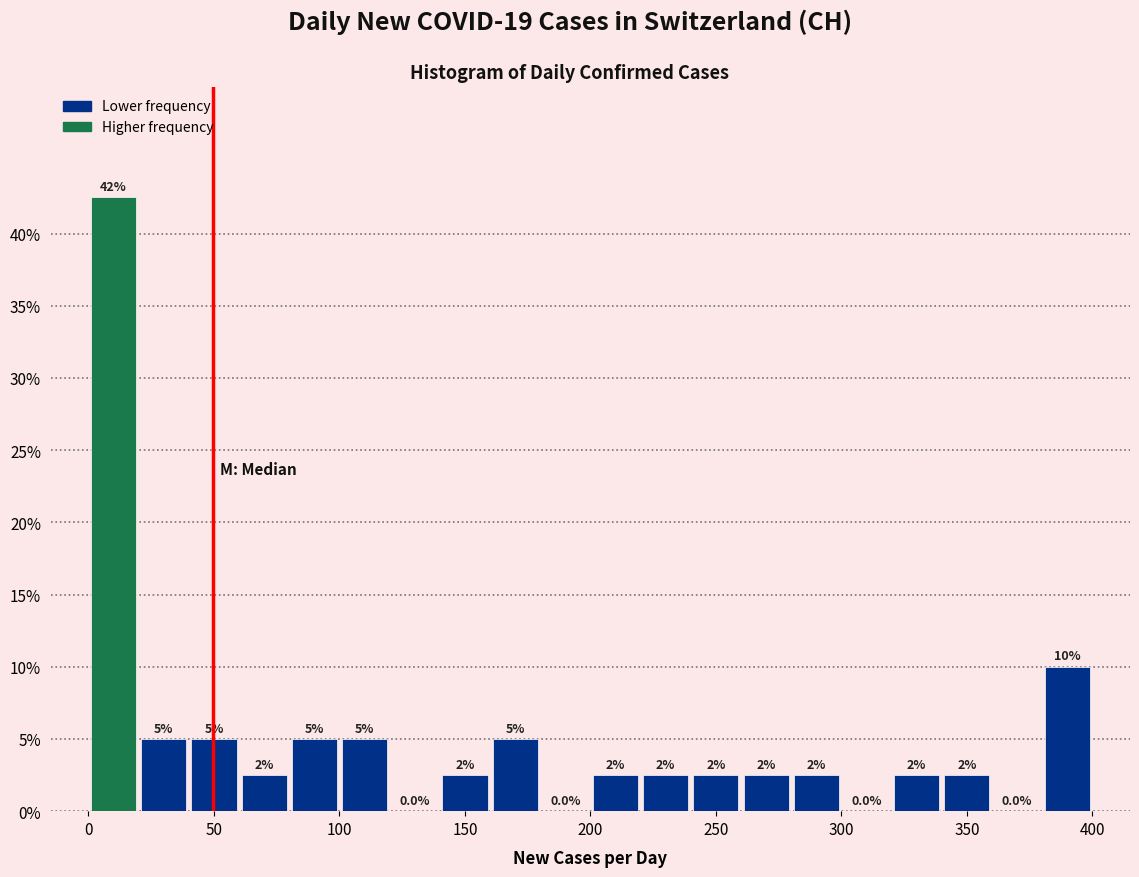

Which range on the x-axis has the tallest bar?

0 to 20